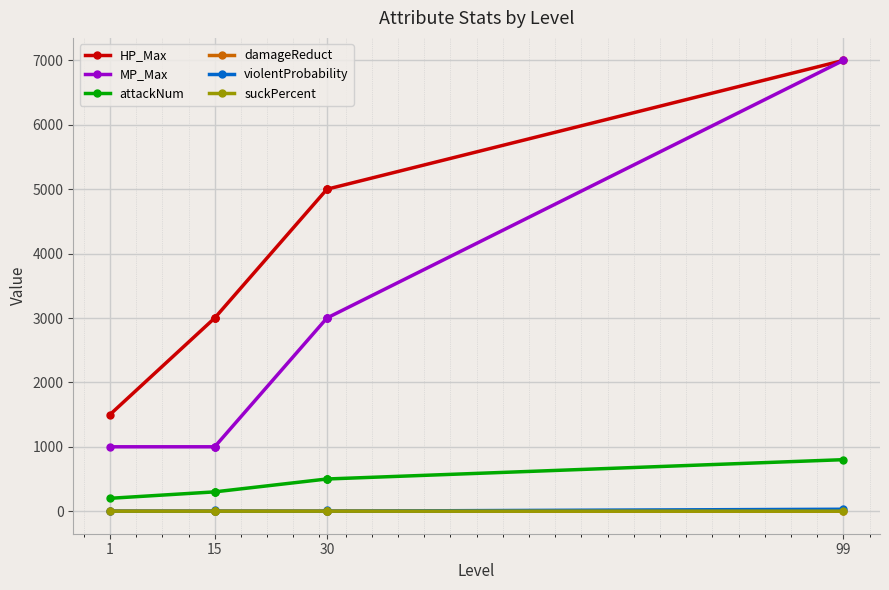

Is the value of attackNum at 99 greater than the value of MP_Max at 30?

No